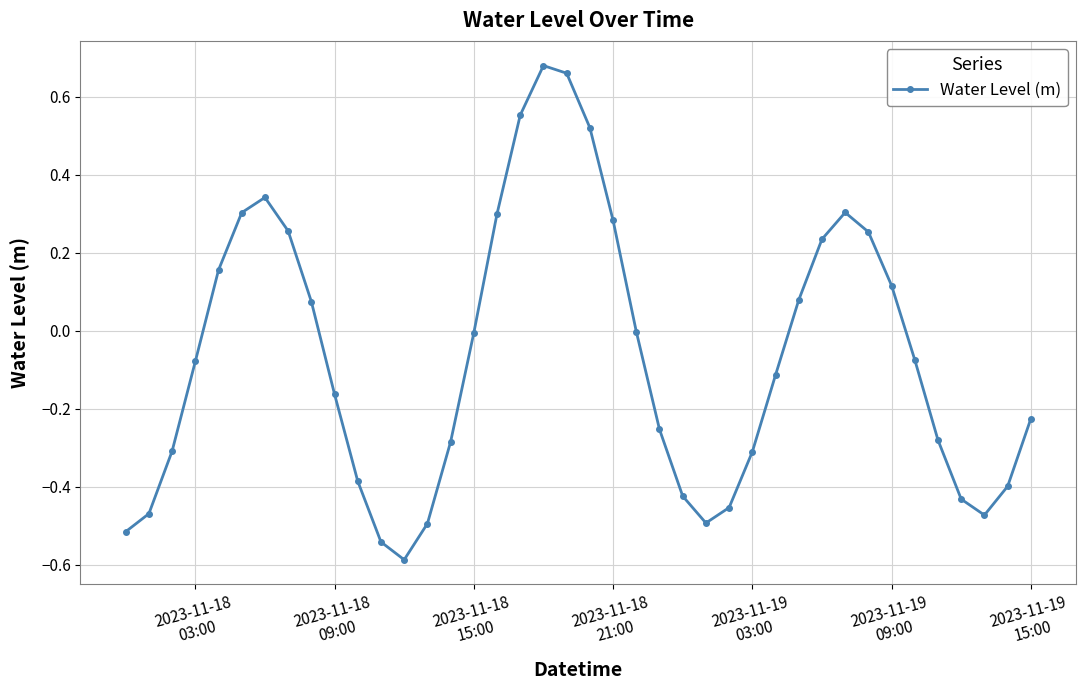

What is the difference between the maximum and second lowest values?

1.2